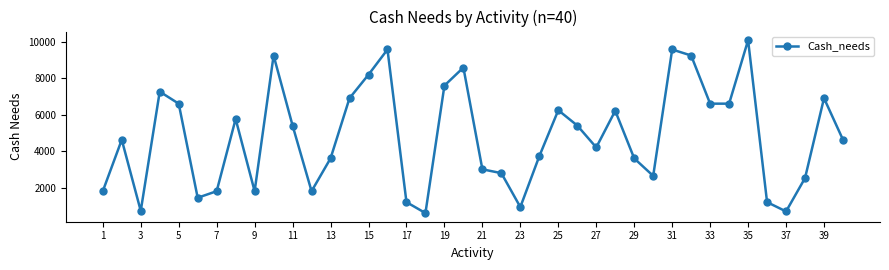

What is the value of the 5th point from the left?

6600